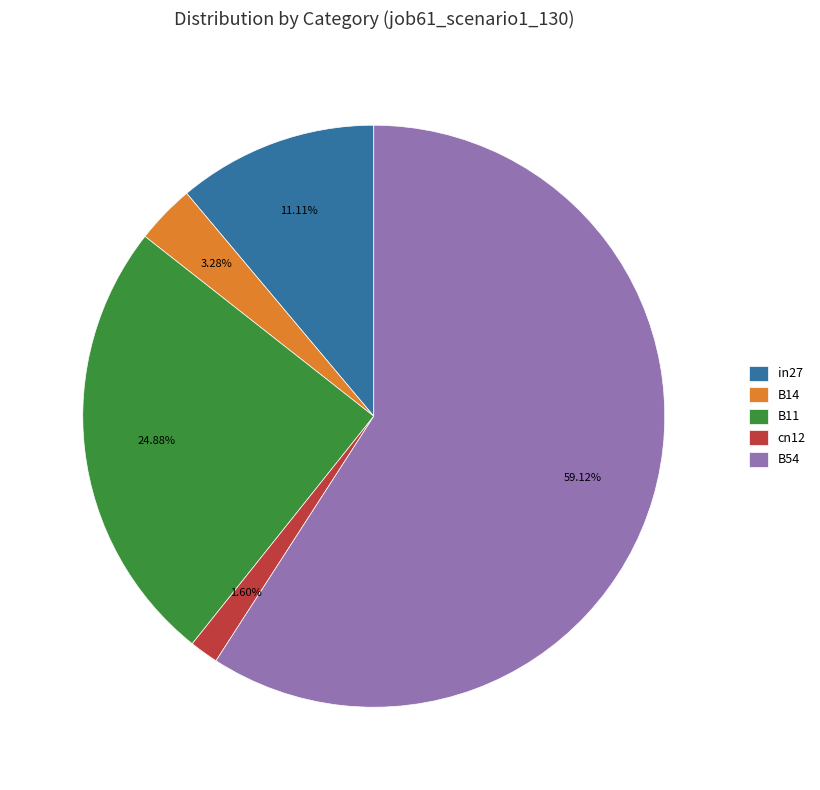

Rank the categories by value from highest to lowest.

B54, B11, in27, B14, cn12